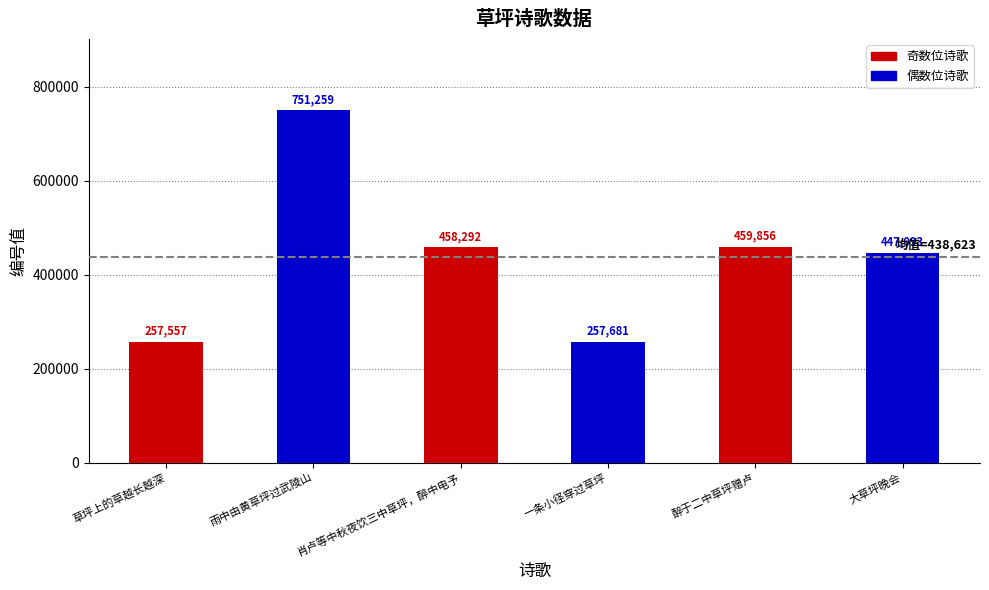

What is the difference between the maximum and minimum values?

493702